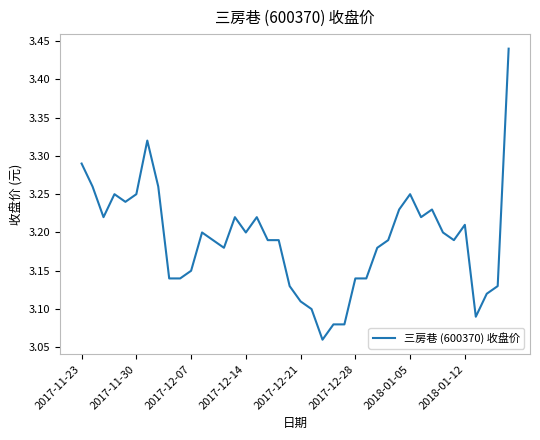

Does the chart display data point markers on the line(s)?

No